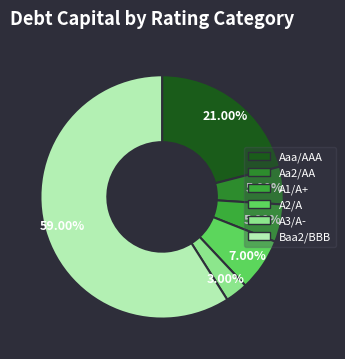

Between A3/A- and A1/A+, which is larger?

A1/A+